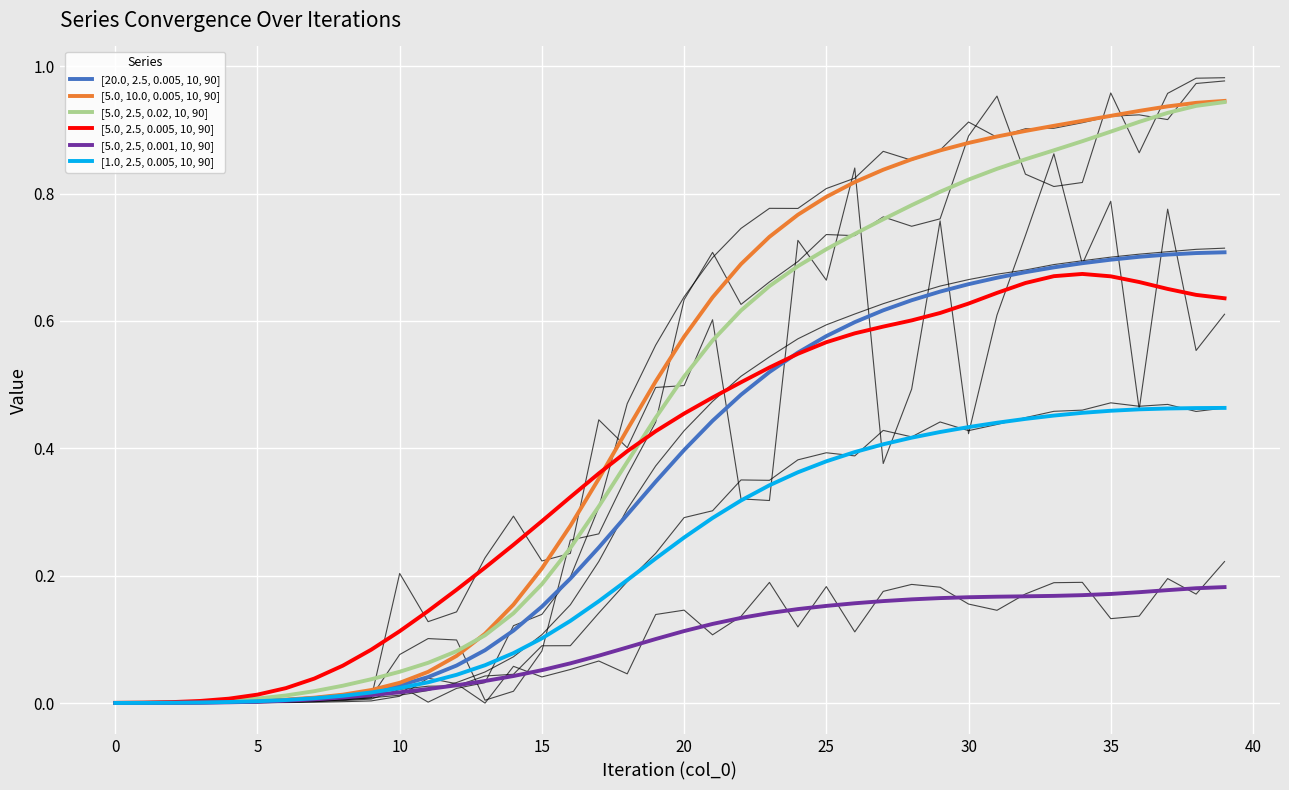

Rank the series at 37 from lowest to highest value.

[5.0, 2.5, 0.001, 10, 90], [1.0, 2.5, 0.005, 10, 90], [5.0, 2.5, 0.005, 10, 90], [20.0, 2.5, 0.005, 10, 90], [5.0, 2.5, 0.02, 10, 90], [5.0, 10.0, 0.005, 10, 90]